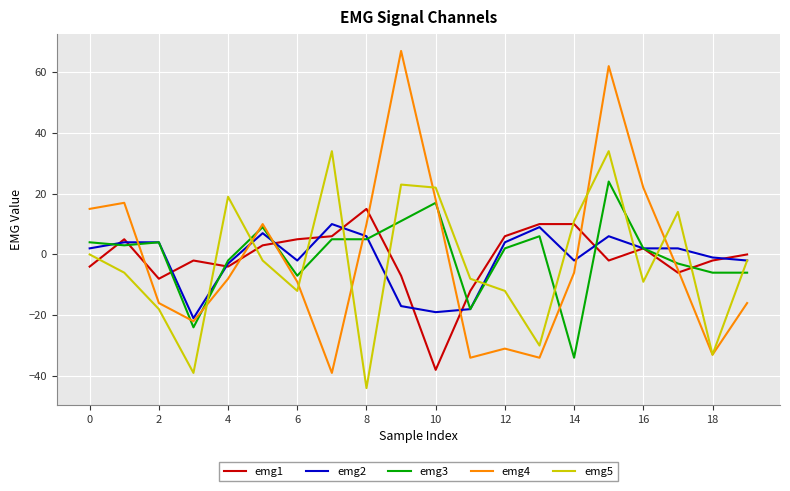

Which series has the largest range (max minus min)?

emg4